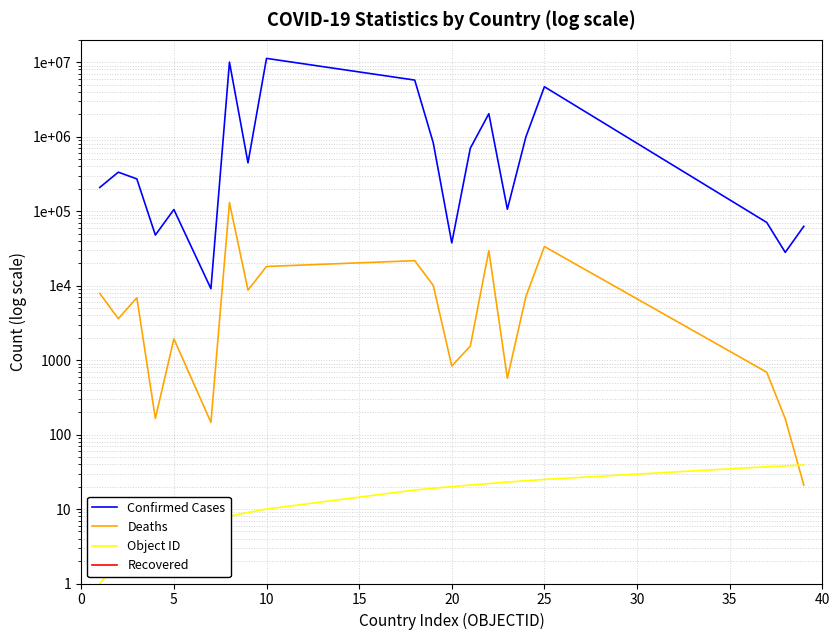

Which series has the largest range (max minus min)?

Confirmed Cases